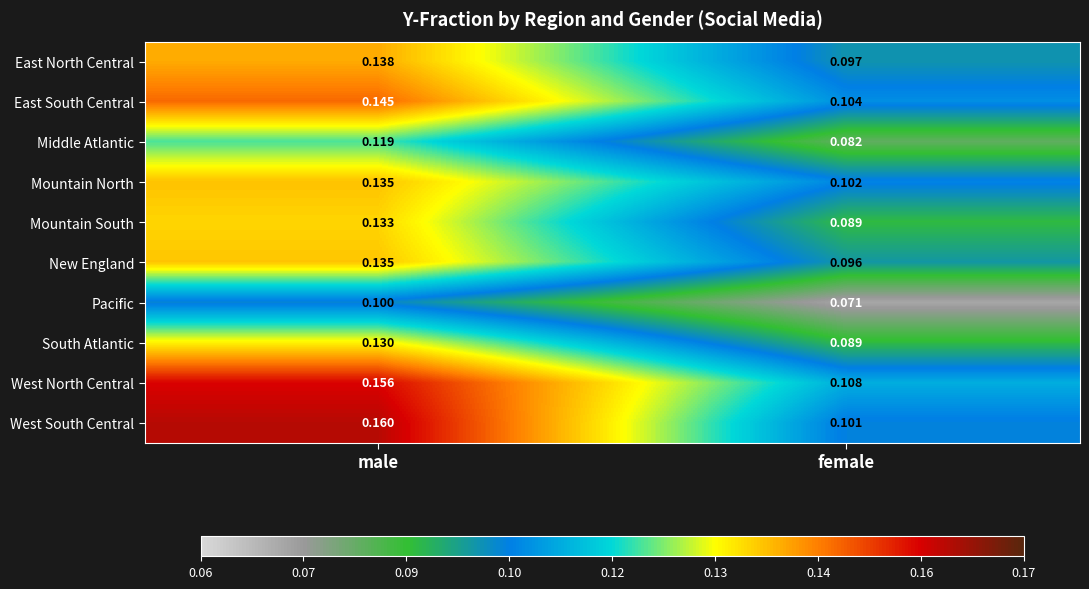

Which category has the highest value in the South Atlantic series?

male